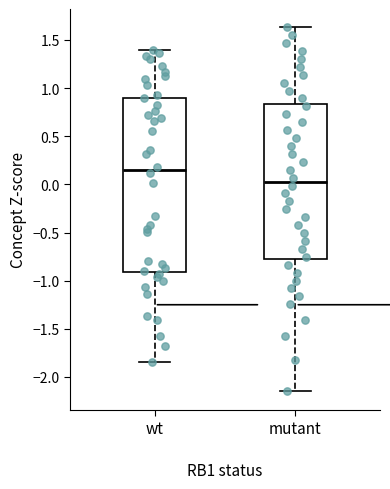

Reading left to right, read every box against the y-axis: the position of its median line, the range the box covers, and the ends of its whiskers. The values are not printed on the chart, so give them approximately, as read against the axis.

wt: median 0.15, box -0.90 to 0.90, whiskers -1.85 to 1.40
mutant: median 0.05, box -0.75 to 0.85, whiskers -2.15 to 1.65